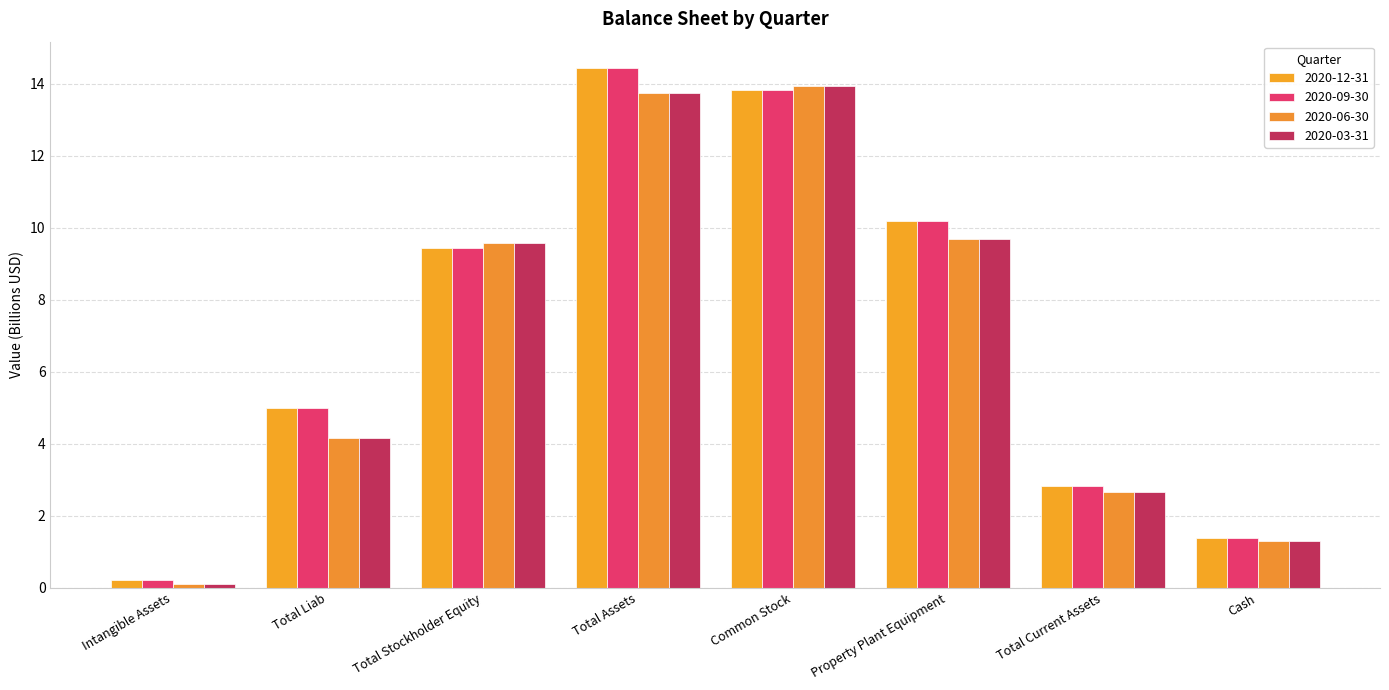

How many groups of bars are there?

8